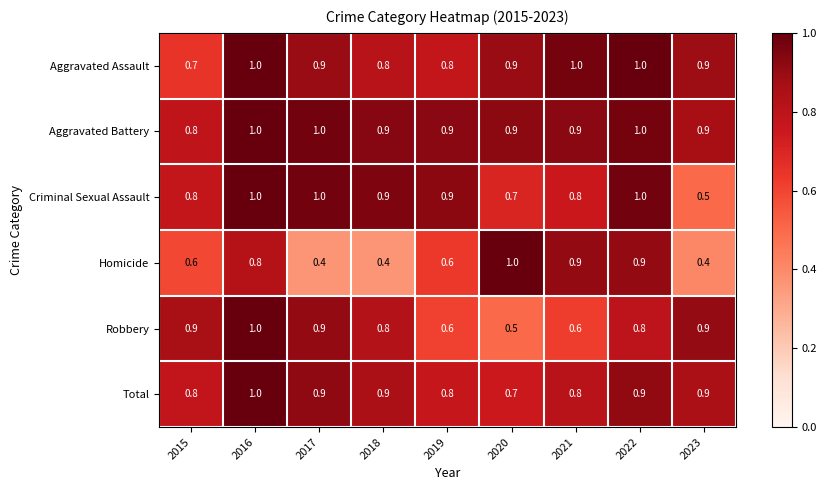

The value of Robbery at 2017 is 0.2. True or false?

False